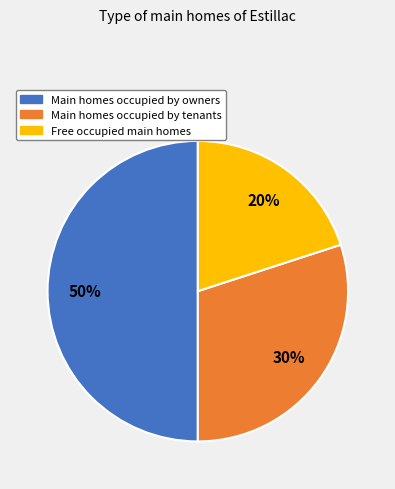

To the nearest percent, what is the average slice percentage?

33%